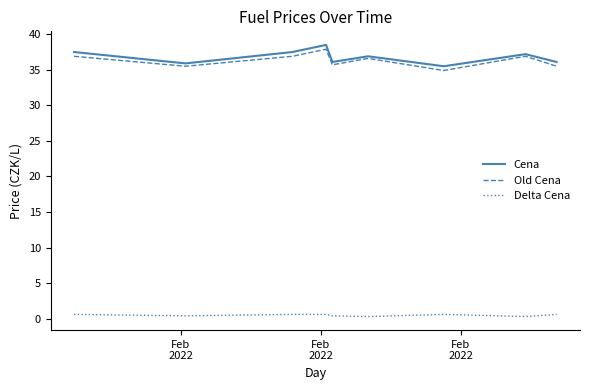

What is the maximum value shown in the chart?

38.5